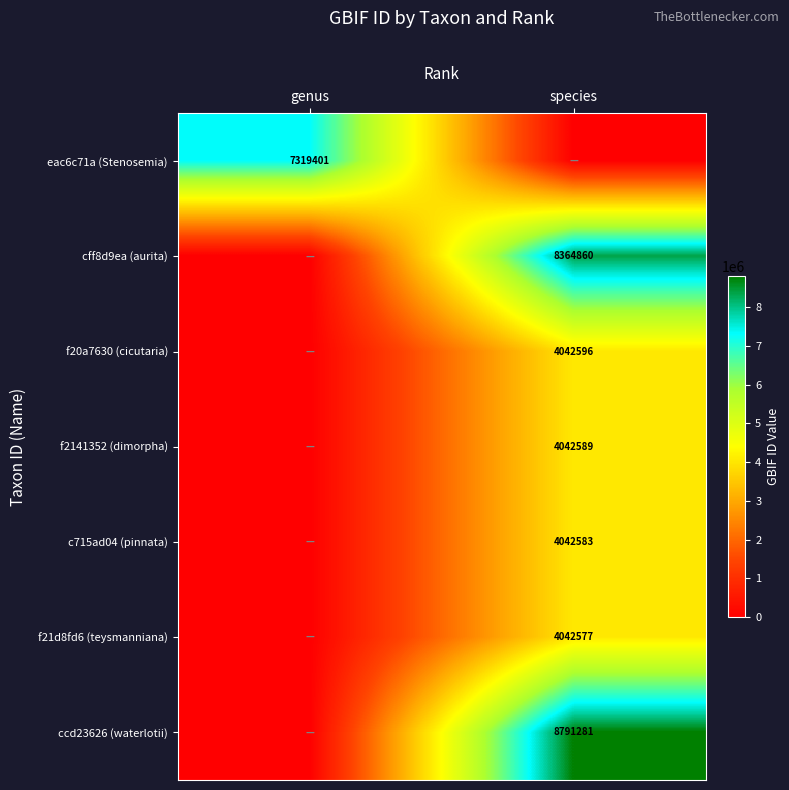

Between genus and species, which is larger?

genus